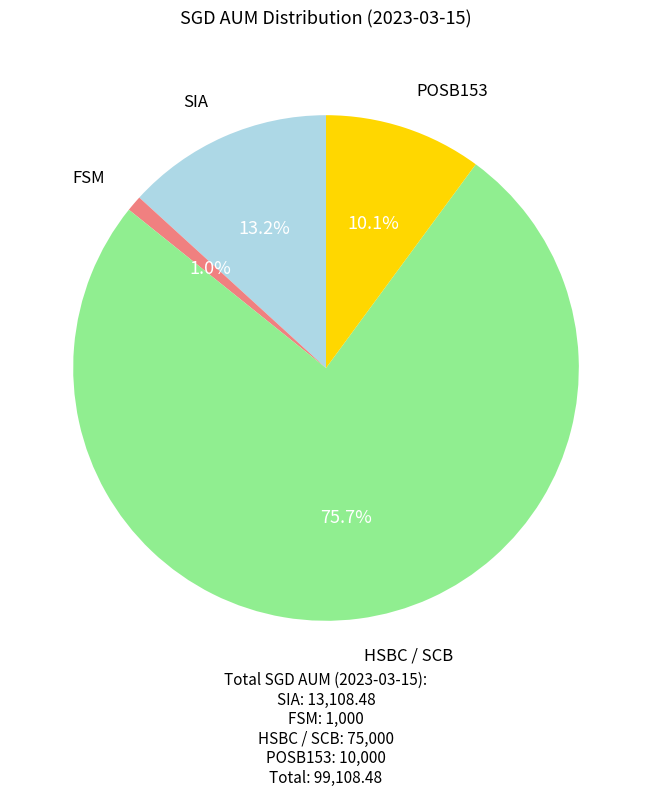

Is there any slice that represents more than half of the pie?

Yes